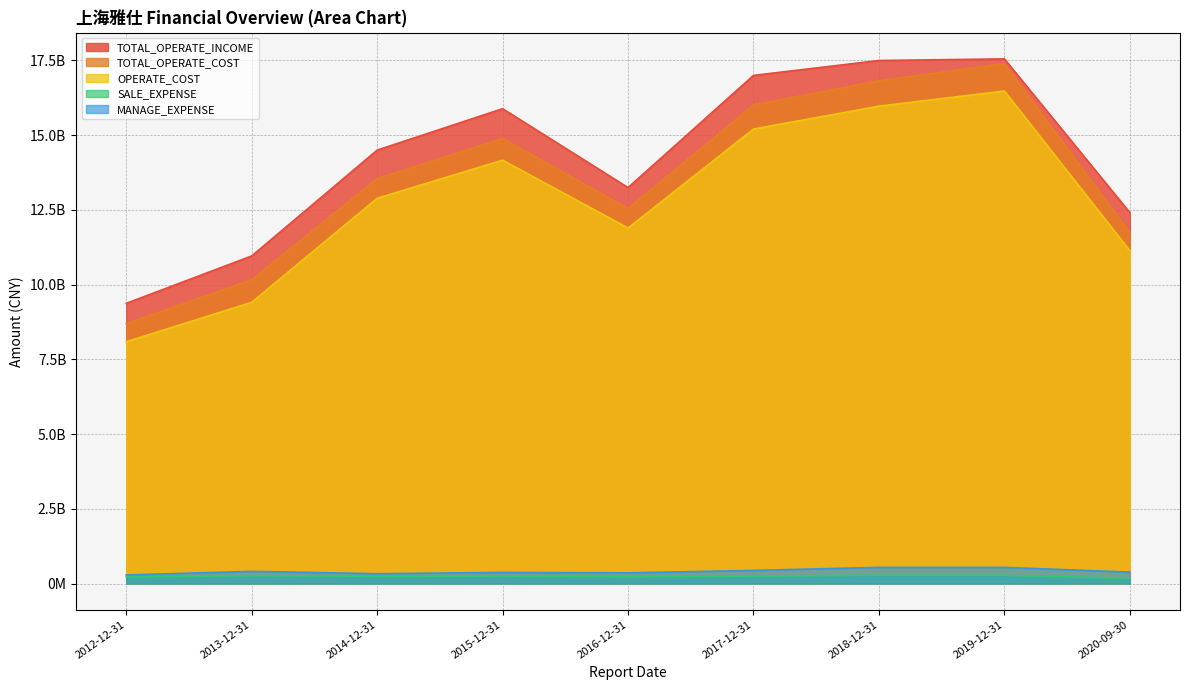

What is the label of the 9th point from the right?

2012-12-31